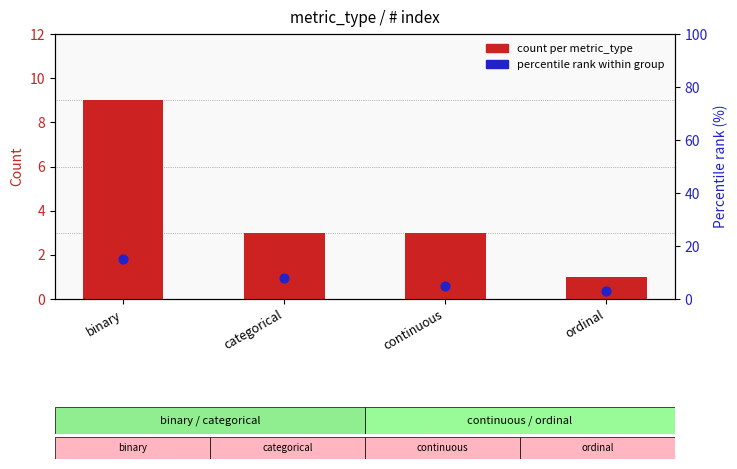

What are all the series names shown in the legend?

count per metric_type, percentile rank within group